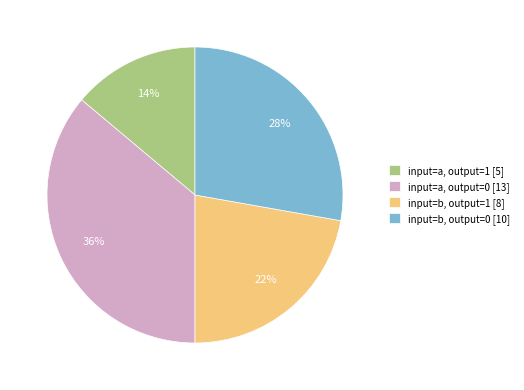

True or false: input=a, output=1 [5] accounts for 14% of the total.

True